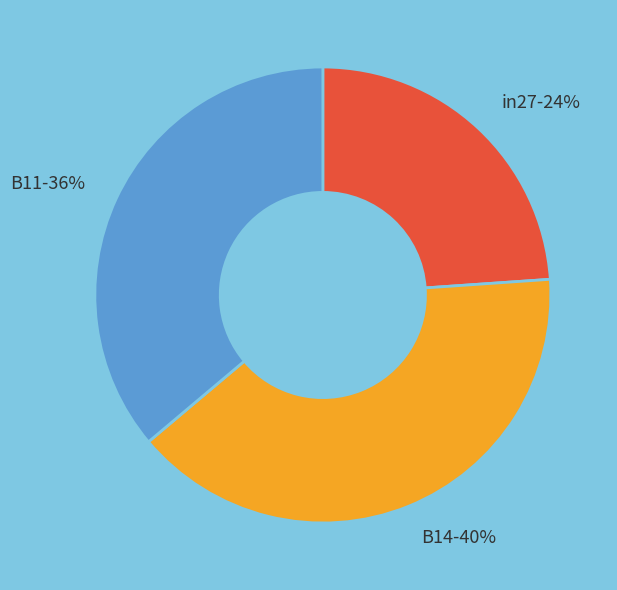

Which slice is the largest?

B14